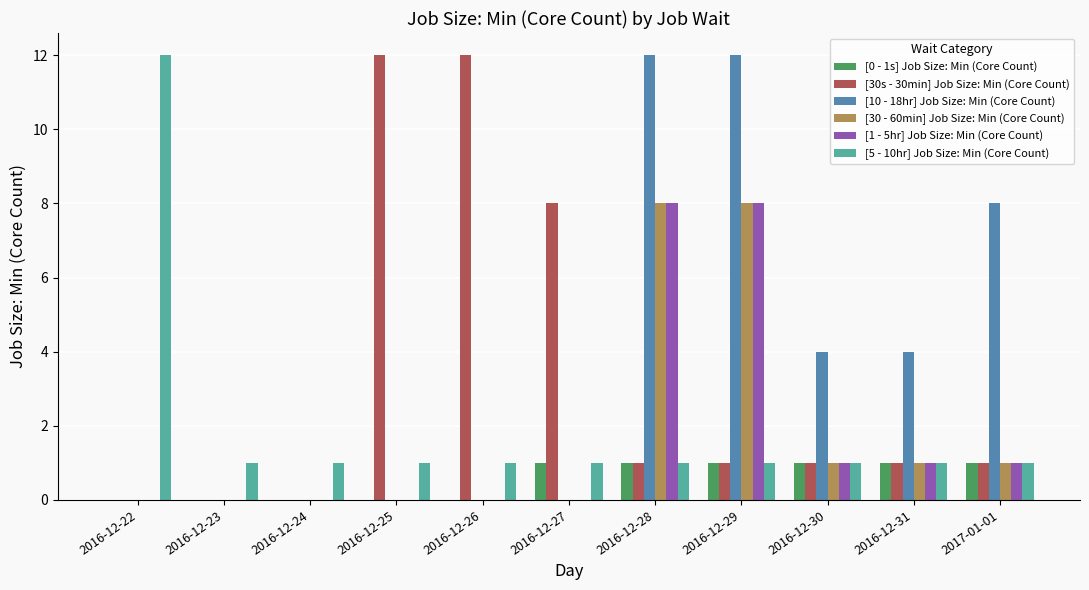

True or false: [10 - 18hr] Job Size: Min (Core Count) has a value of 19 at 2016-12-29.

False